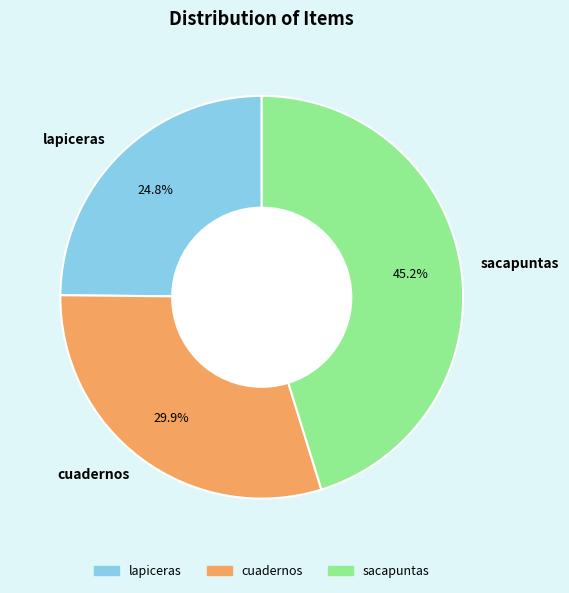

What is the ratio of the value at lapiceras to the value at sacapuntas?

0.5